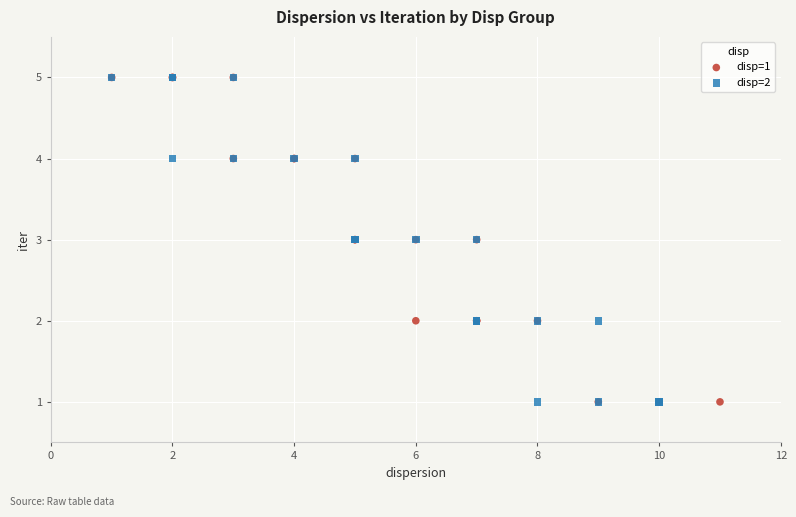

What are all the series names shown in the legend?

disp=1, disp=2